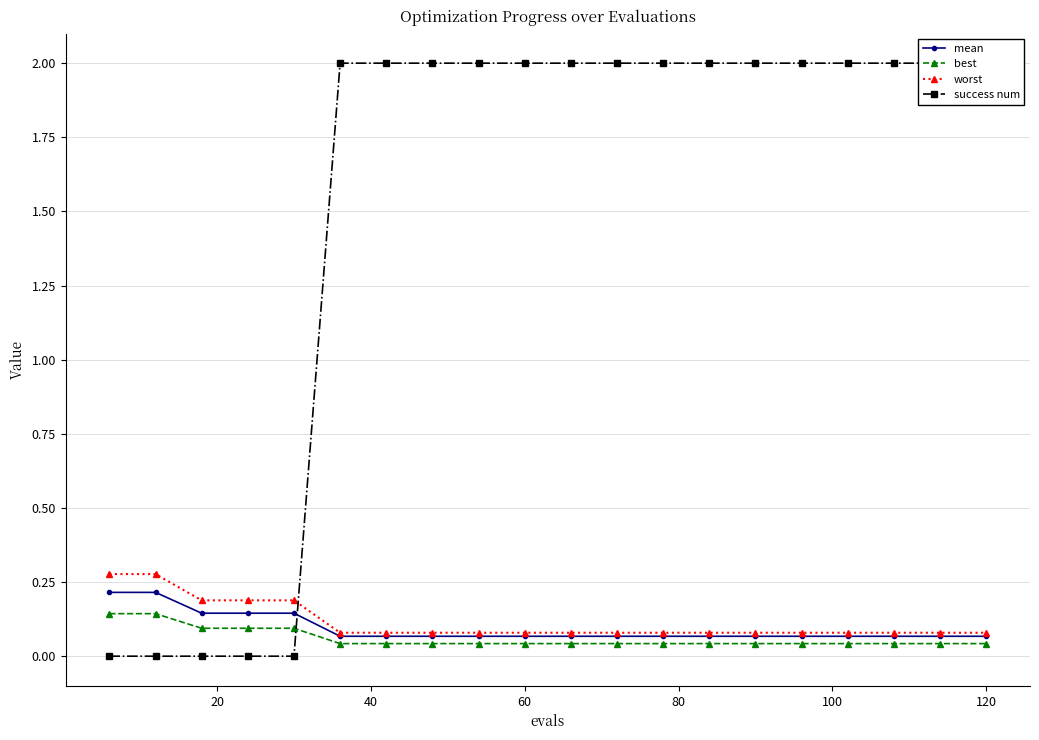

What is the value of the success num point at the 14th from the left?

2.0